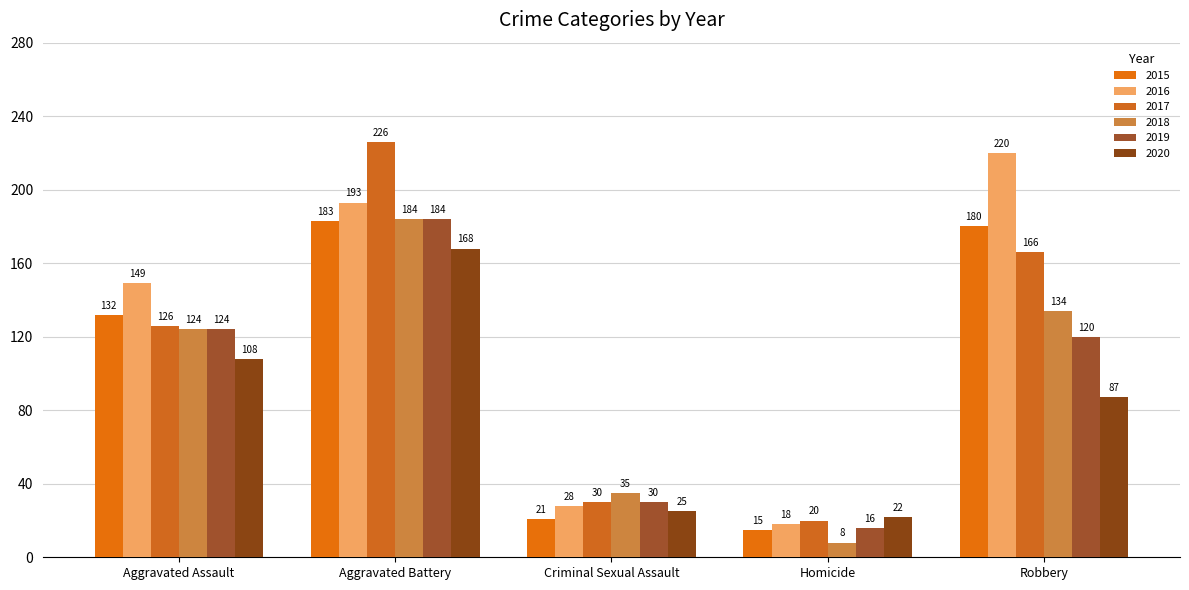

Which category has the highest value across all series?

Aggravated Battery